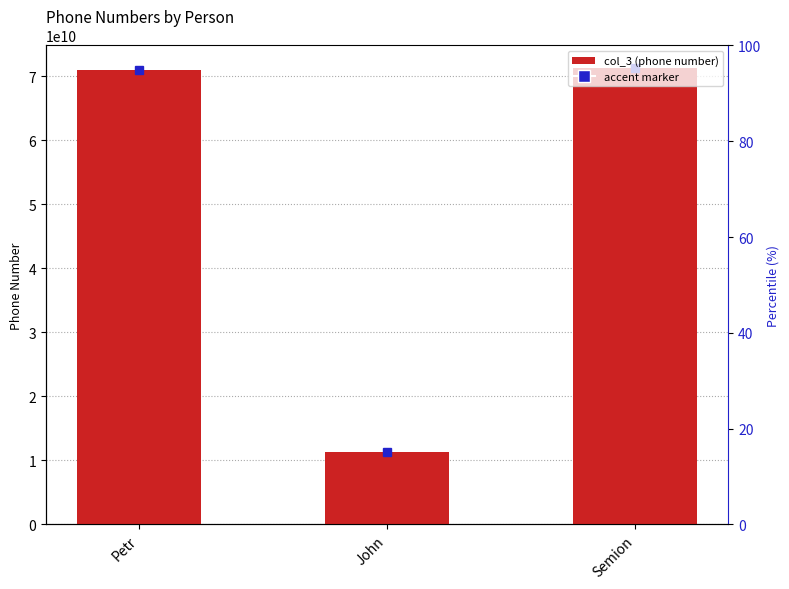

Are the bars horizontal?

No